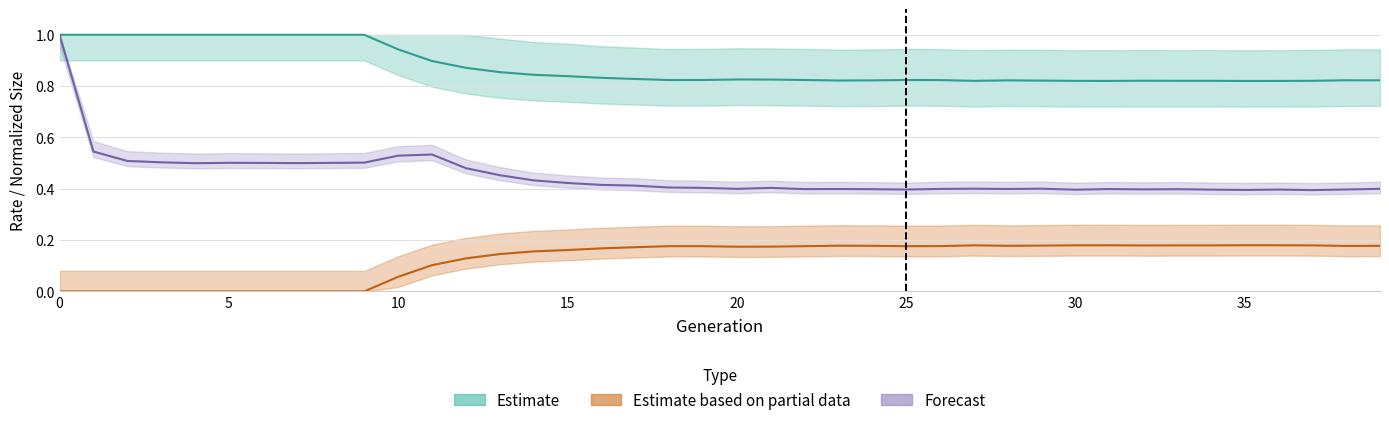

Does the chart have visible grid lines?

Yes